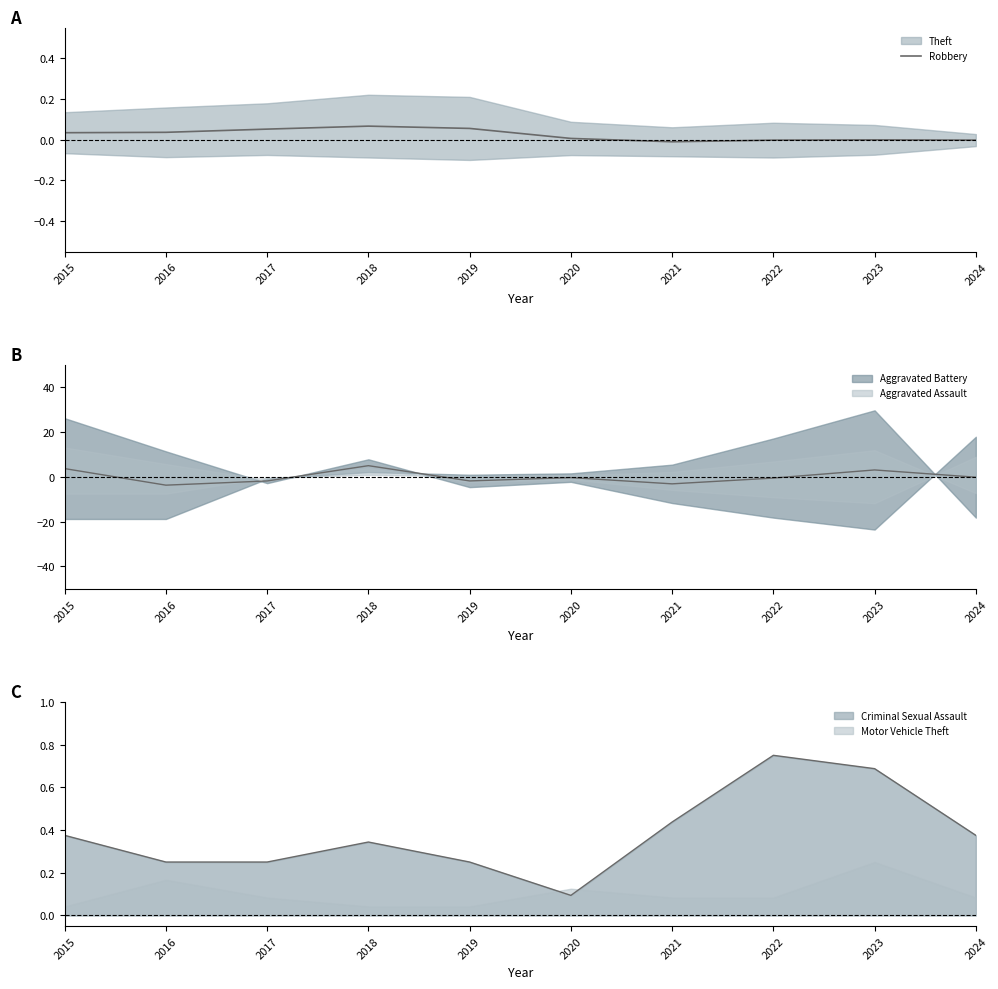

How many interior local peaks (higher than both neighbors) does the data have?

2